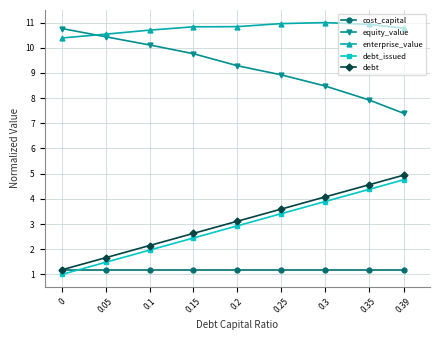

What is the total value across all series at 0.3?

28.6